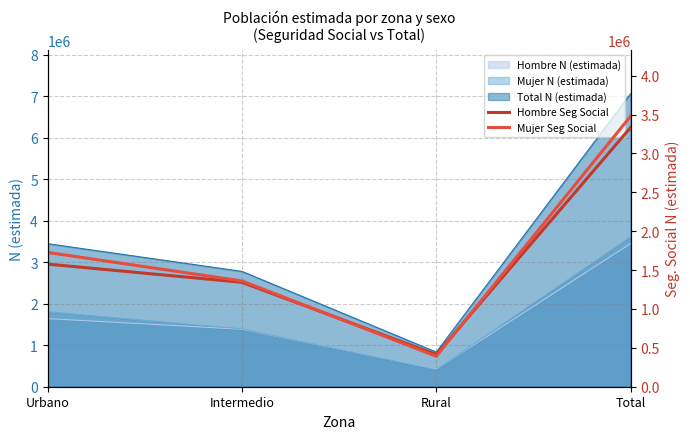

The Mujer N (estimada) series shows 1806309 at Urbano. True or false?

True